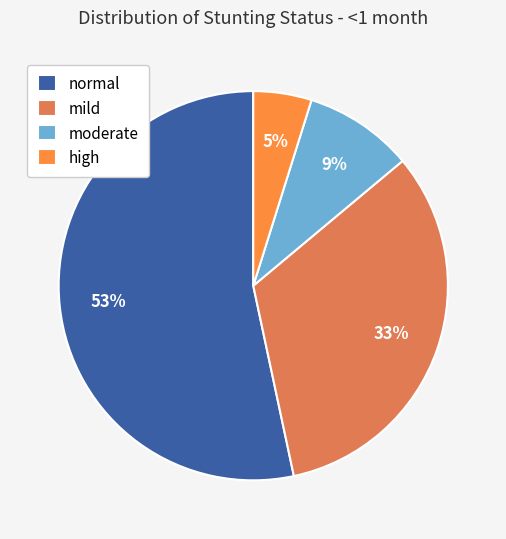

How many segments does this pie chart have?

4